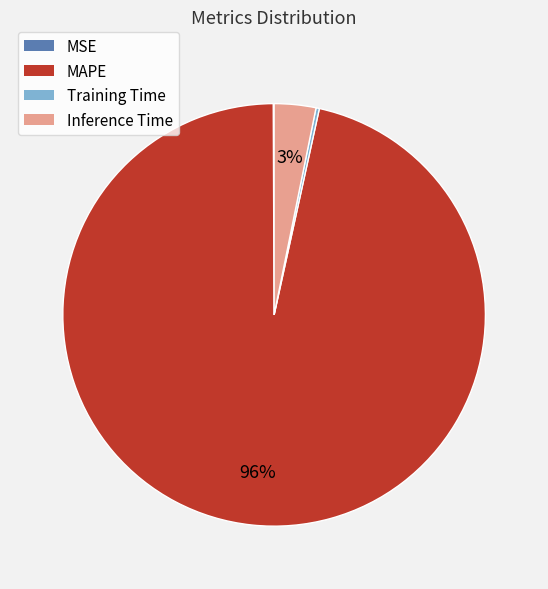

To the nearest percent, what percentage of the pie is Inference Time?

3%